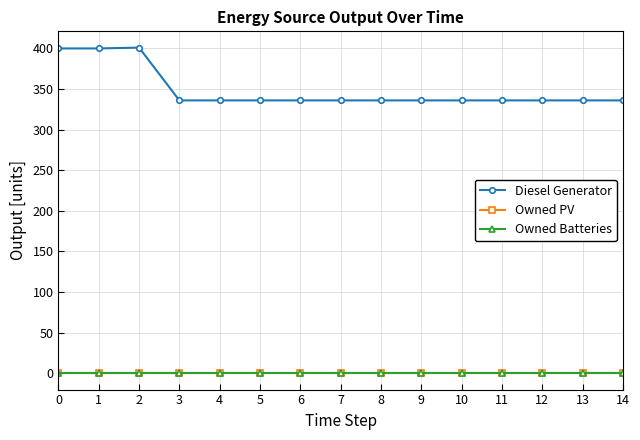

Is this an area chart (filled region under the line)?

No